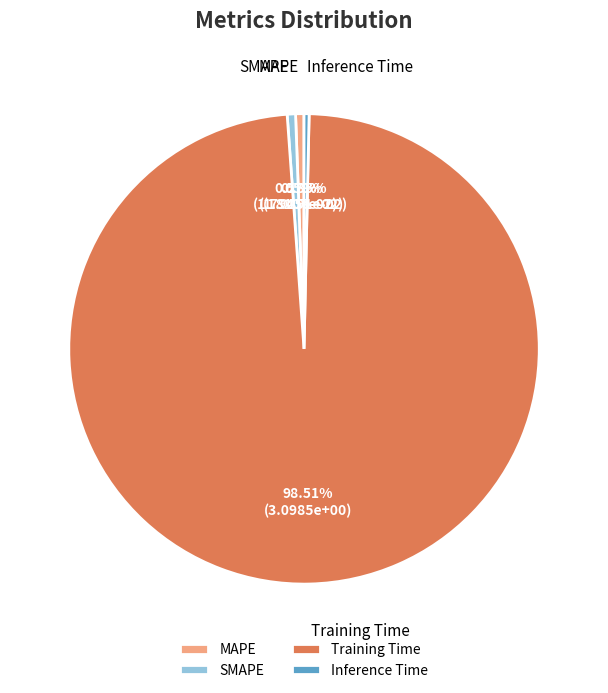

To the nearest percent, what portion does SMAPE represent?

1%